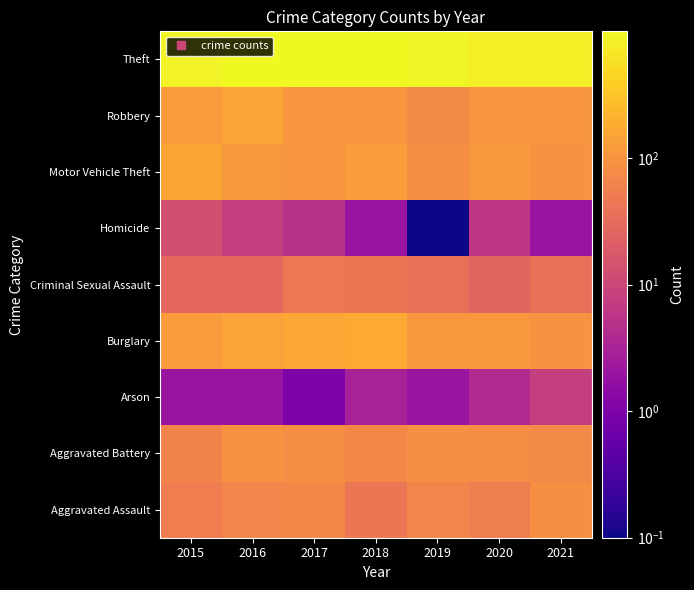

Reading right to left, extract all data points from this chart.

Aggravated Assault: 2021=86.0	2020=56.0	2019=65.0	2018=43.0	2017=72.0	2016=66.0	2015=54.0
Aggravated Battery: 2021=75.0	2020=82.0	2019=88.0	2018=70.0	2017=83.0	2016=93.0	2015=64.0
Arson: 2021=8.0	2020=4.0	2019=2.0	2018=3.0	2017=1.0	2016=2.0	2015=2.0
Burglary: 2021=95.0	2020=110.0	2019=110.0	2018=176.0	2017=162.0	2016=139.0	2015=121.0
Criminal Sexual Assault: 2021=36.0	2020=26.0	2019=36.0	2018=43.0	2017=44.0	2016=28.0	2015=28.0
Homicide: 2021=2.0	2020=6.0	2019=0.1	2018=2.0	2017=5.0	2016=8.0	2015=13.0
Motor Vehicle Theft: 2021=96.0	2020=109.0	2019=84.0	2018=127.0	2017=104.0	2016=110.0	2015=152.0
Robbery: 2021=105.0	2020=102.0	2019=75.0	2018=107.0	2017=105.0	2016=145.0	2015=117.0
Theft: 2021=791.0	2020=783.0	2019=914.0	2018=977.0	2017=979.0	2016=999.0	2015=874.0